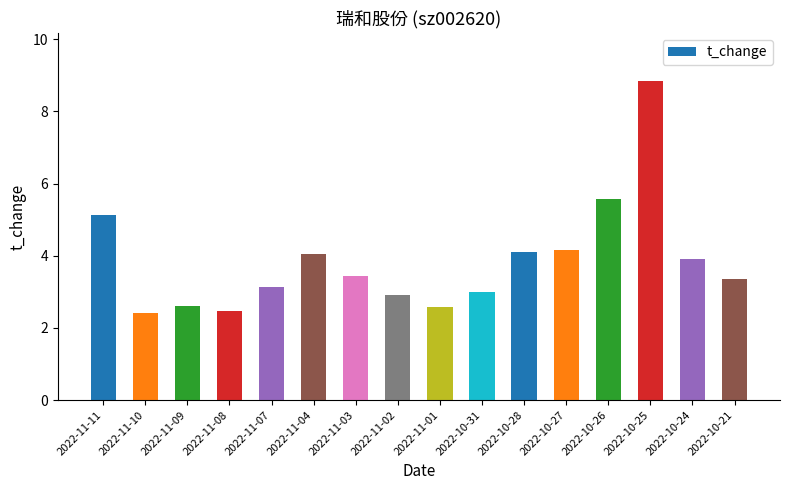

The chart shows a value of 1.8 at 2022-10-21. True or false?

False